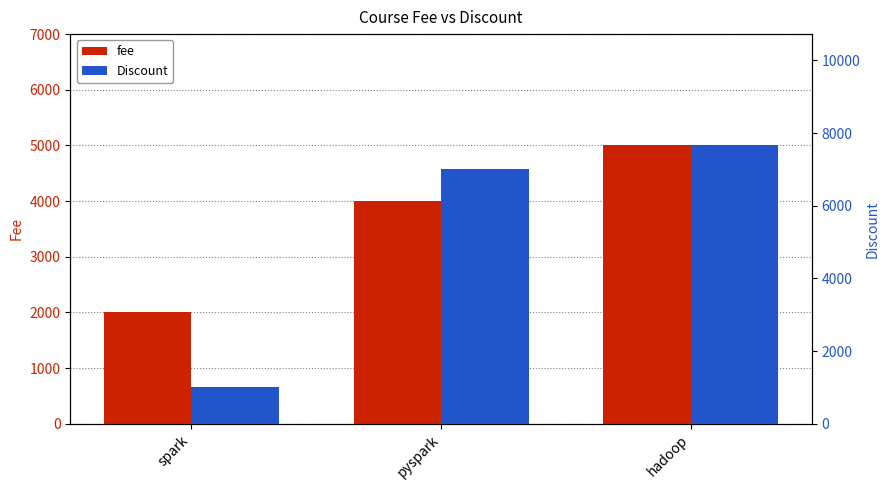

Is it true that fee equals 5000 at hadoop?

True